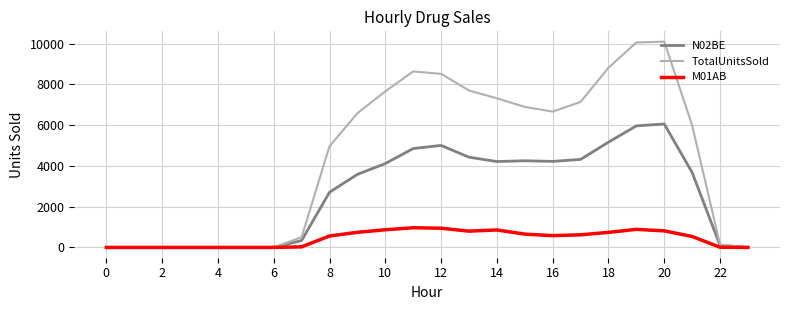

Which series has the largest range (max minus min)?

TotalUnitsSold